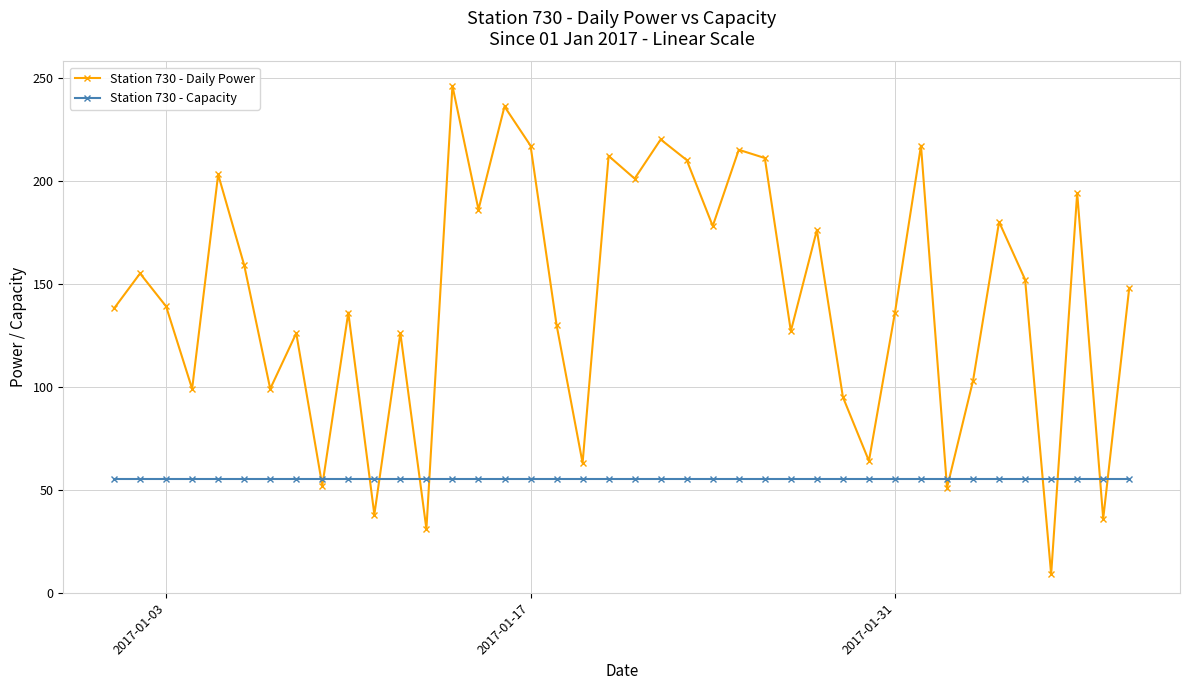

Which series has the widest spread of values?

Station 730 - Daily Power